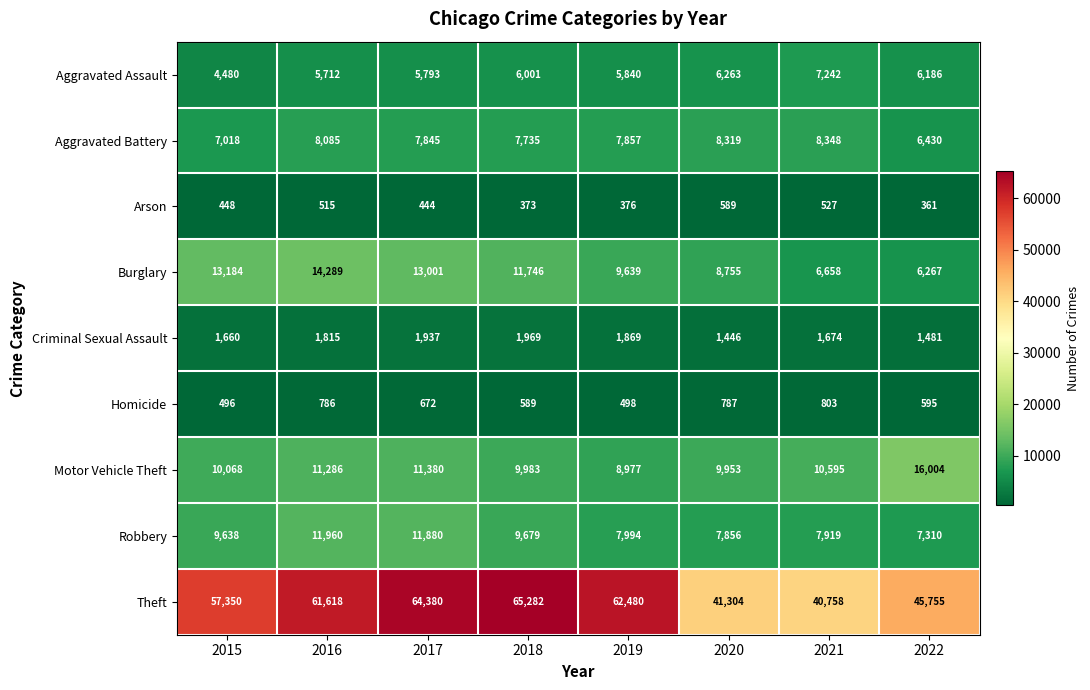

Which label corresponds to the largest value in the chart?

2018